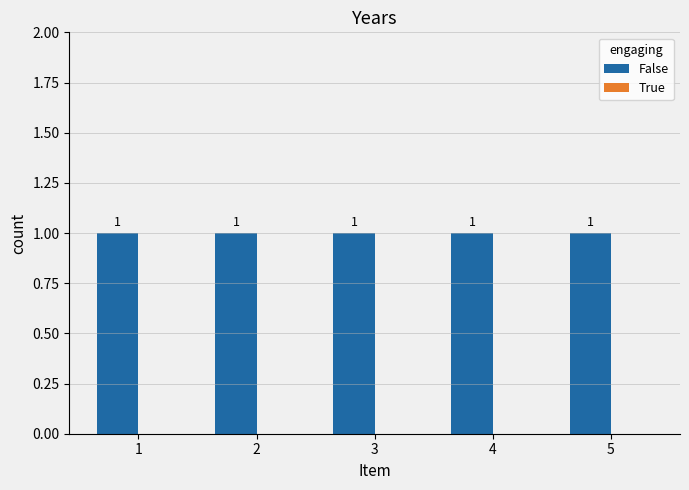

Reading left to right, extract all data points from this chart.

False: 1=1	2=1	3=1	4=1	5=1
True: 1=0	2=0	3=0	4=0	5=0